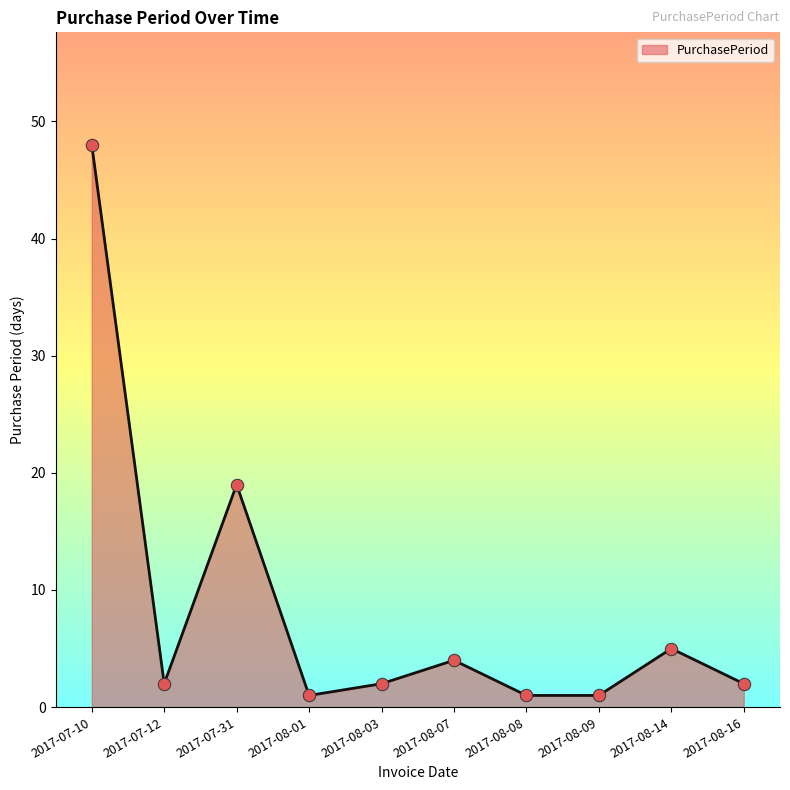

What is the change in value from 2017-07-10 to 2017-08-14?

-43